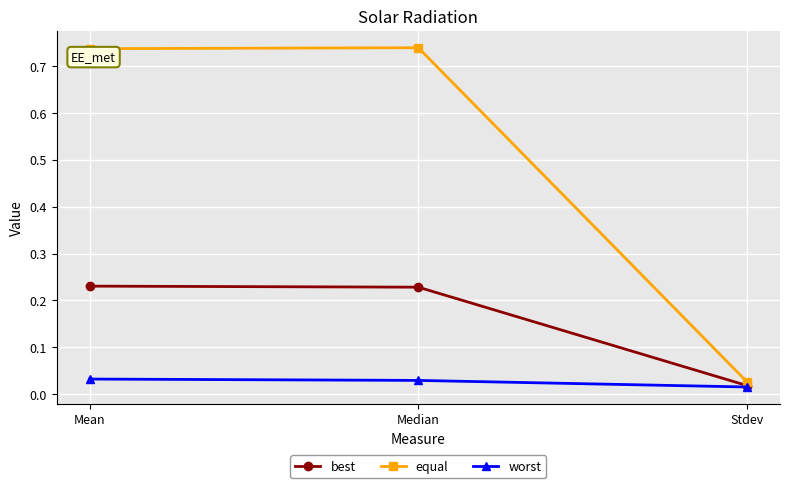

Which series changed the most between Median and Stdev?

equal